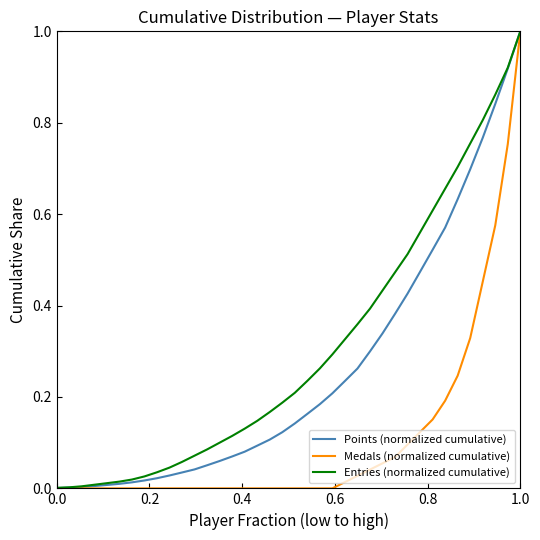

Which series has the largest range (max minus min)?

Medals (normalized cumulative)